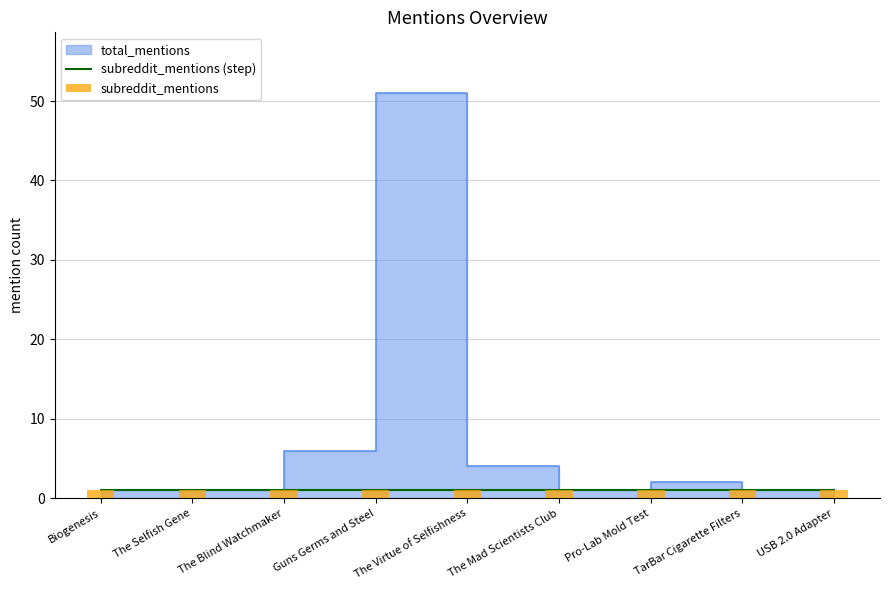

How many values exceed 1?

4